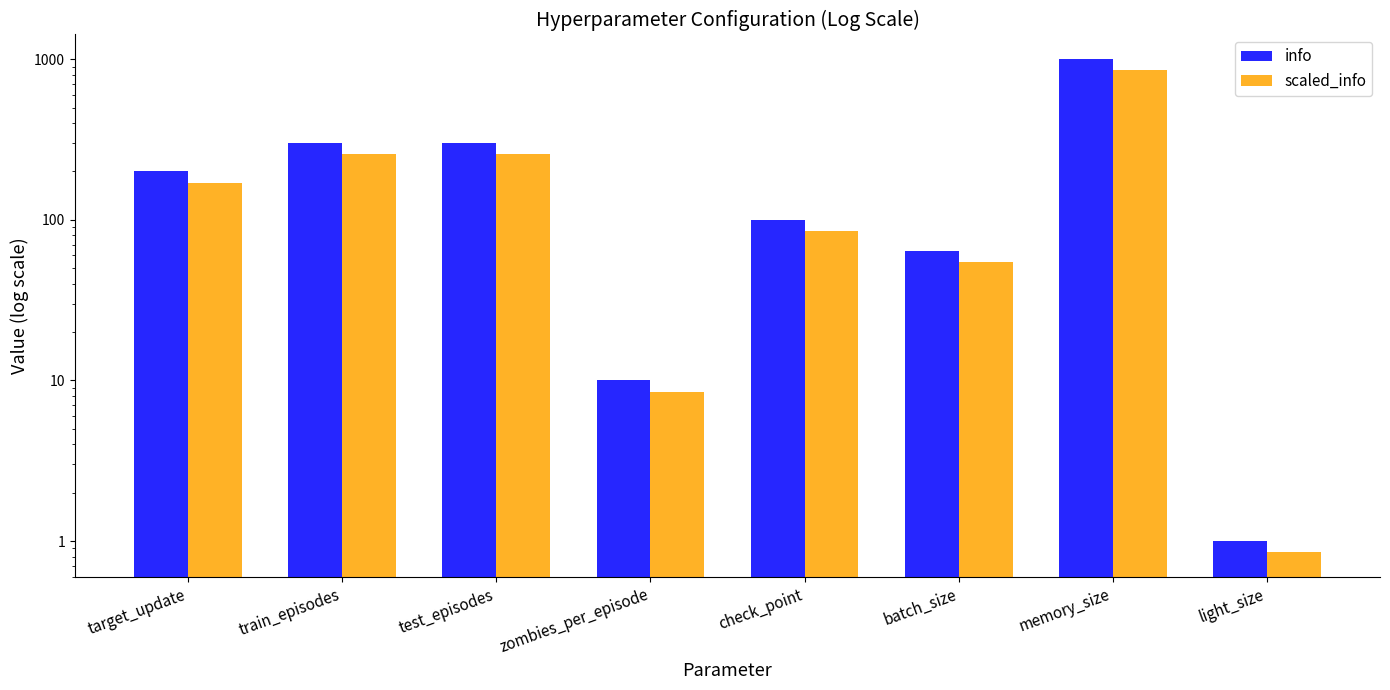

Reading left to right, what are all the values shown in this chart?

info: target_update=200.0	train_episodes=300.0	test_episodes=300.0	zombies_per_episode=10.0	check_point=100.0	batch_size=64.0	memory_size=1000.0	light_size=1.0
scaled_info: target_update=170.0	train_episodes=255.0	test_episodes=255.0	zombies_per_episode=8.5	check_point=85.0	batch_size=54.4	memory_size=850.0	light_size=0.8